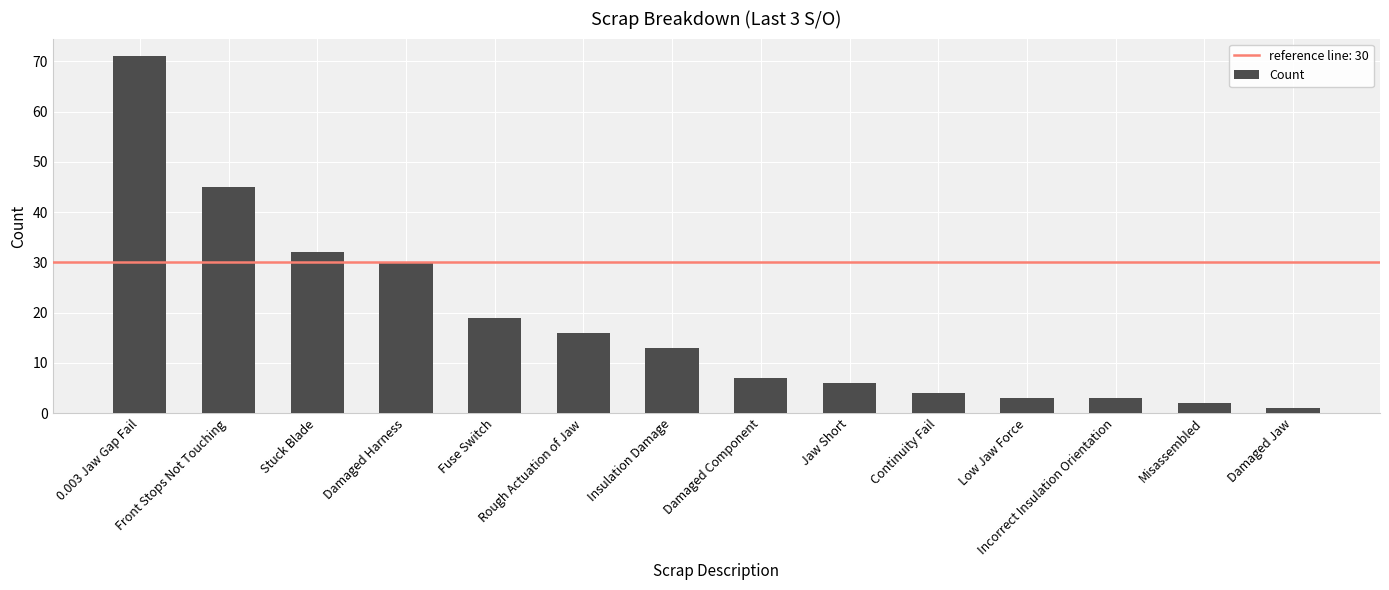

What is the difference between the second highest and second lowest values?

43